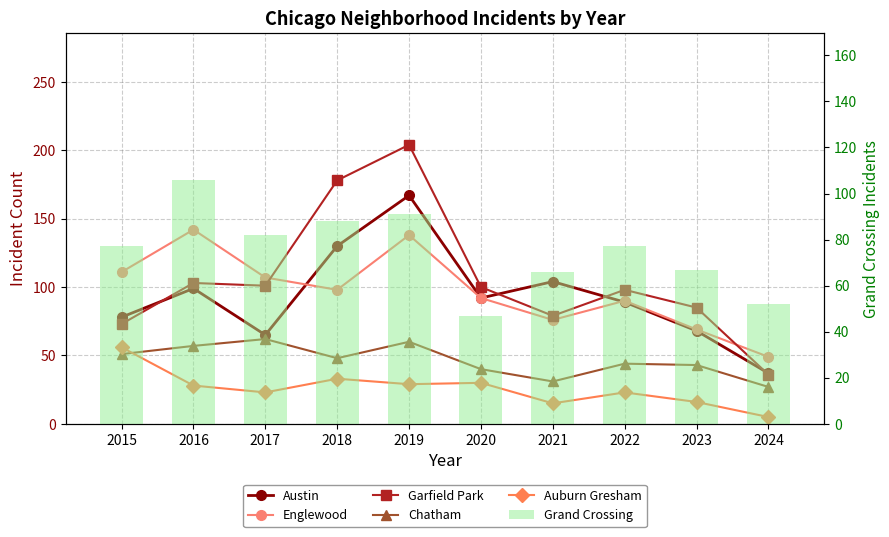

At which category is the sum across all series the highest?

2019